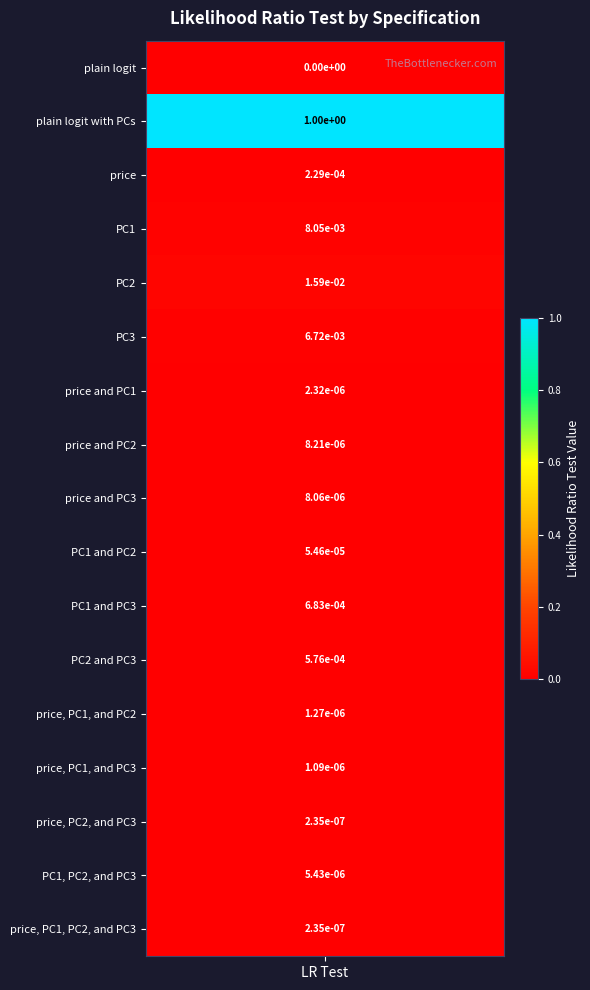

How many positive values are there?

16